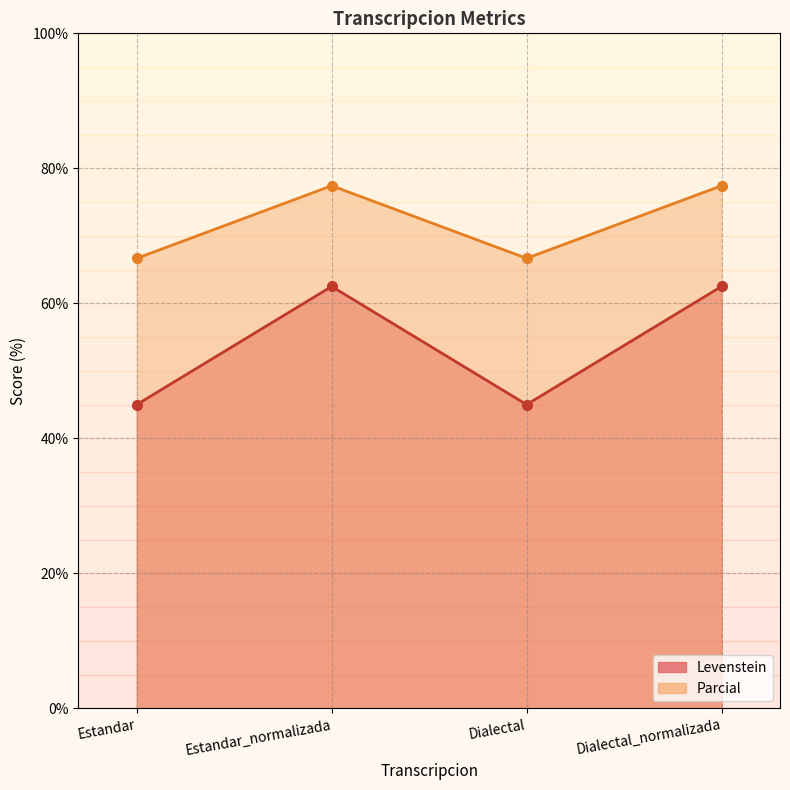

What are all the series names shown in the legend?

Levenstein, Parcial